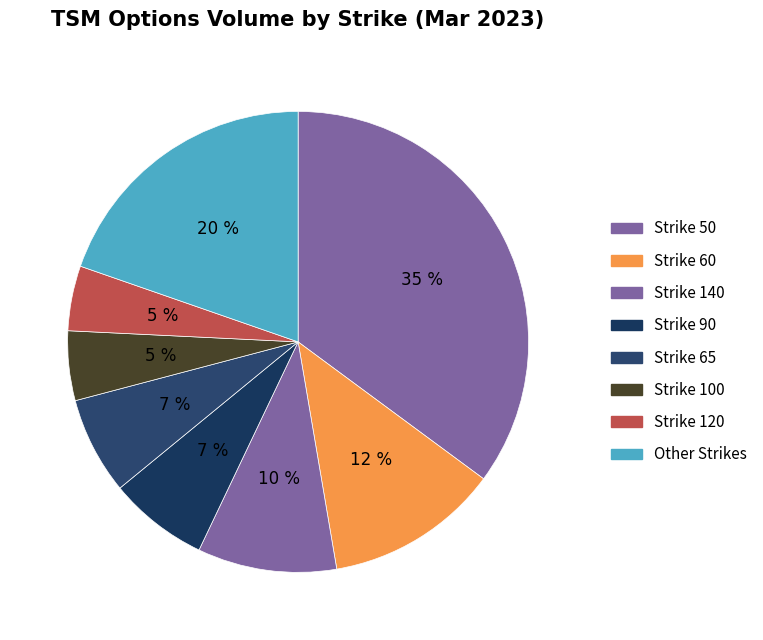

Does any single category account for the majority?

No